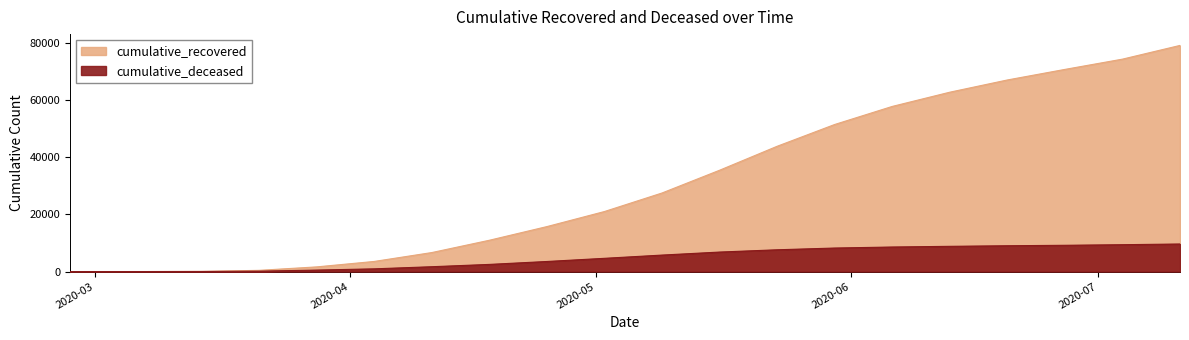

Which series has the largest total across all categories?

cumulative_recovered